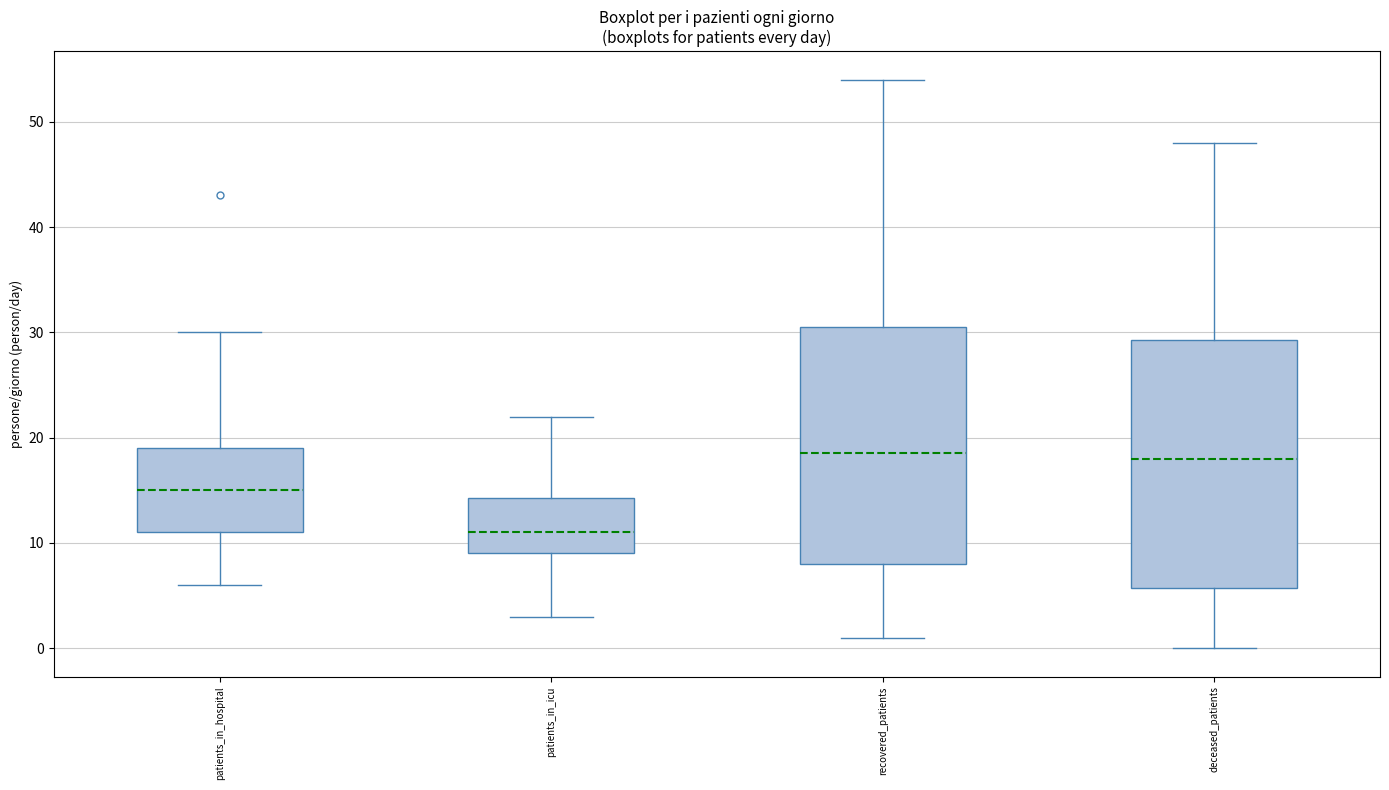

Reading left to right, transcribe this box plot: for each box, give where its median line is, the range the box spans, and where its two whiskers end, as read against the y-axis. The values are not printed on the chart, so give them approximately, as read against the axis.

patients_in_hospital: median 15, box 11 to 19, whiskers 6 to 30
patients_in_icu: median 11, box 9 to 14, whiskers 3 to 22
recovered_patients: median 19, box 8 to 31, whiskers 1 to 54
deceased_patients: median 18, box 6 to 29, whiskers 0 to 48